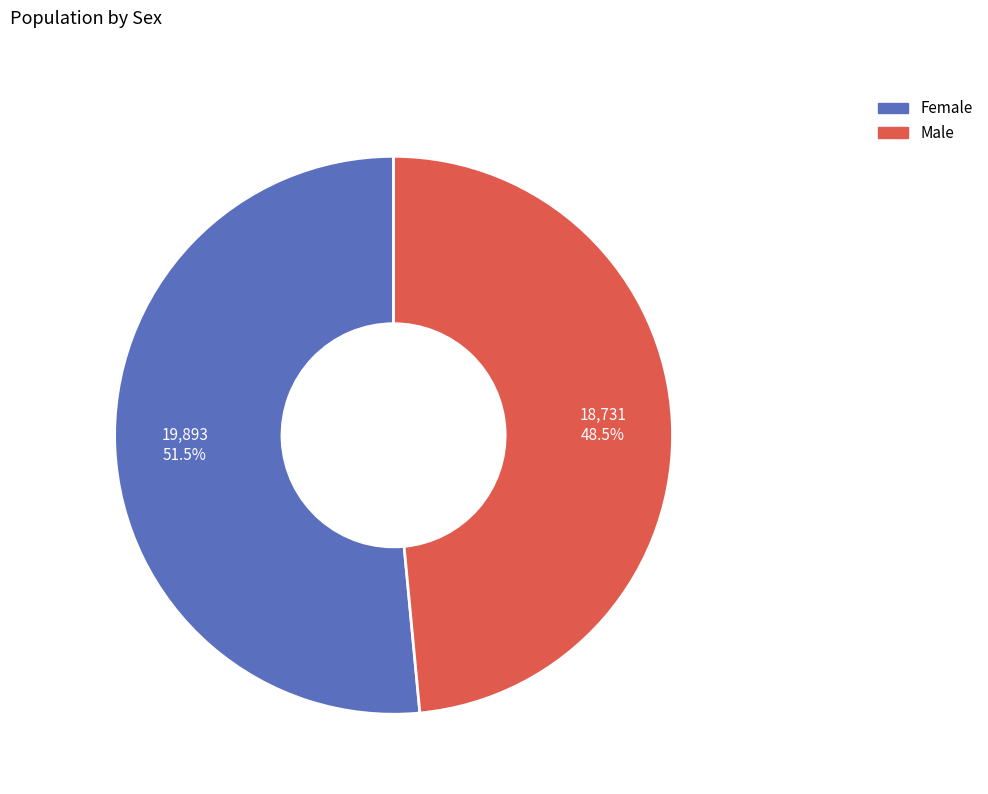

What percentage is NOT represented by Male?

51.5%